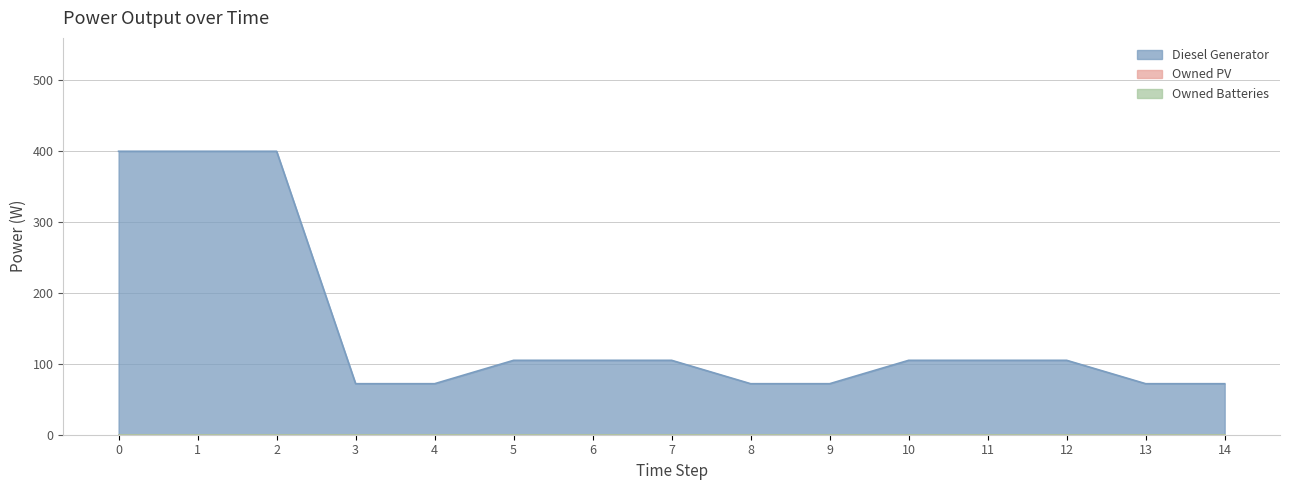

Reading left to right, extract all data points from this chart.

Diesel Generator: 0=400	1=400	2=400	3=72	4=72	5=105	6=105	7=105	8=72	9=72	10=105	11=105	12=105	13=72	14=72
Owned PV: 0=0	1=0	2=0	3=0	4=0	5=0	6=0	7=0	8=0	9=0	10=0	11=0	12=0	13=0	14=0
Owned Batteries: 0=0	1=0	2=0	3=0	4=0	5=0	6=0	7=0	8=0	9=0	10=0	11=0	12=0	13=0	14=0